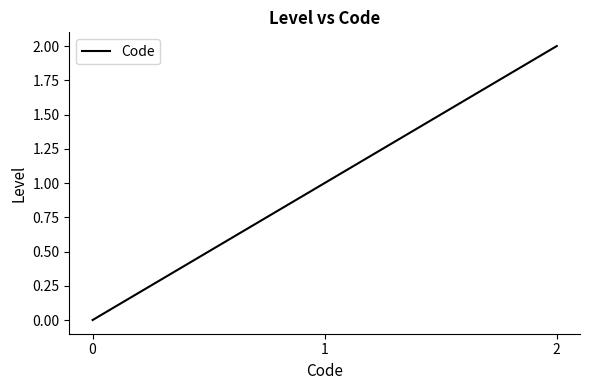

Count the number of data series in this chart.

1